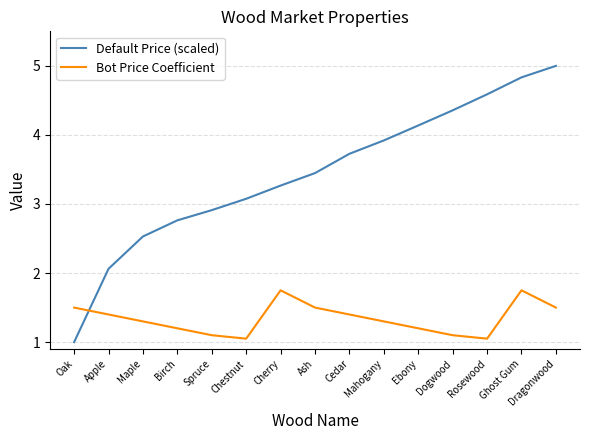

What position from the right is Rosewood?

3